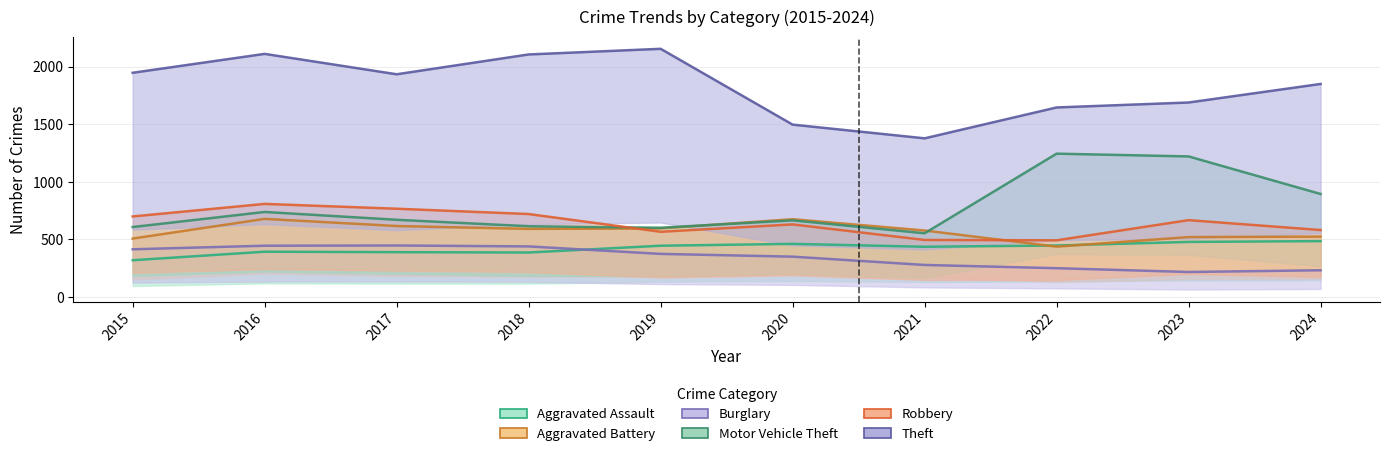

Which series has the widest spread of values?

Theft